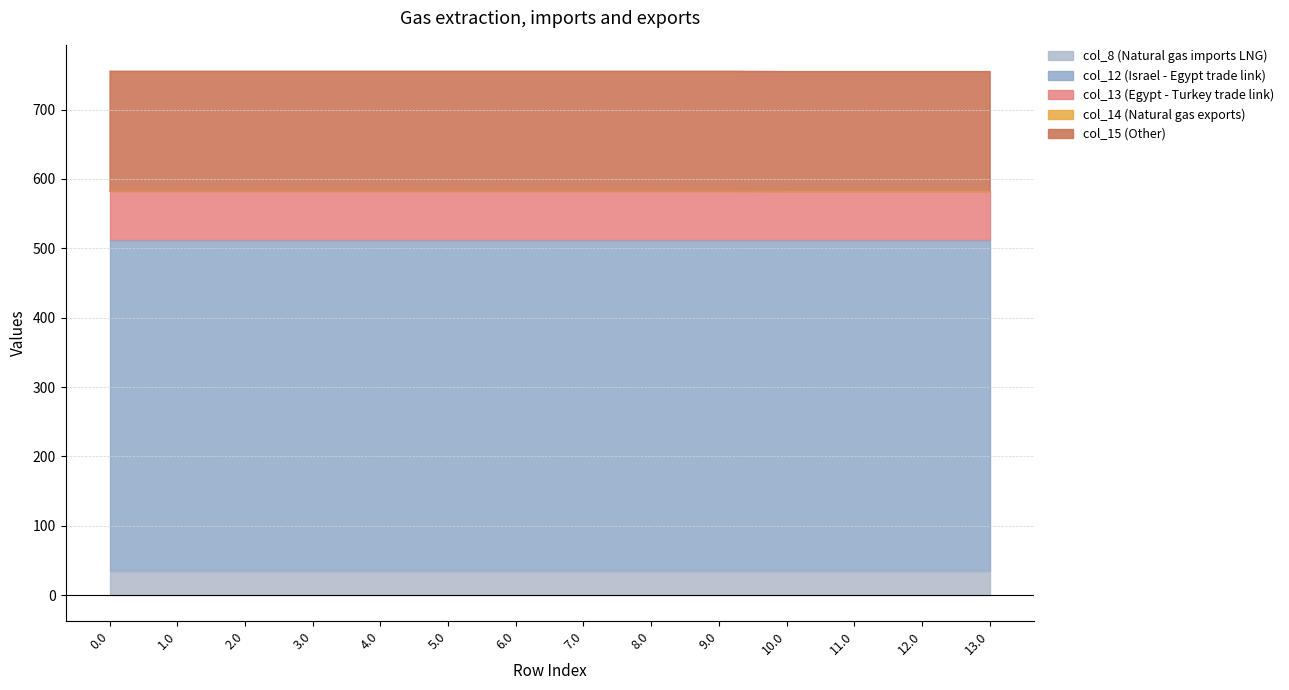

True or false: col_14 and col_12 intersect in this chart.

False